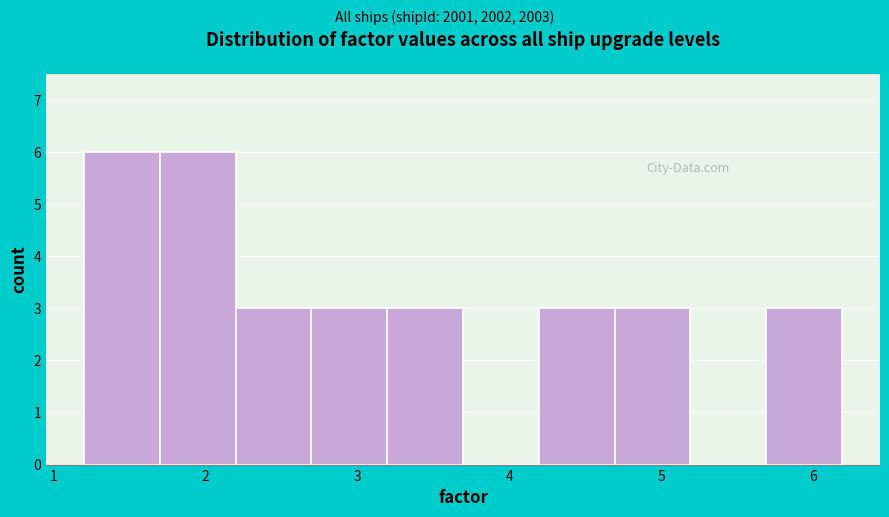

How tall is the bar that spans 2.7 to 3.2 on the x-axis? Neither the bar edges nor the heights are printed on the chart, so give them approximately, as read against the axes.

3